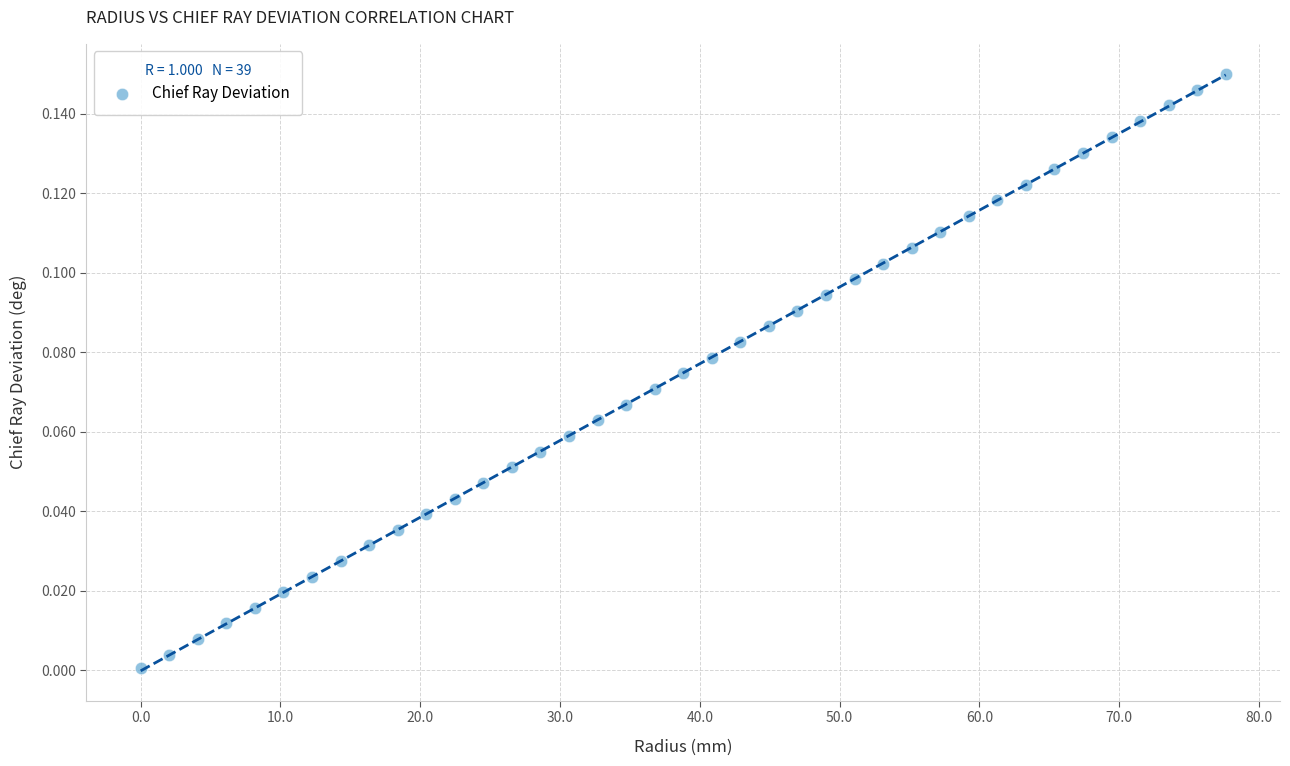

What is the range of X values (max minus min)?

77.6